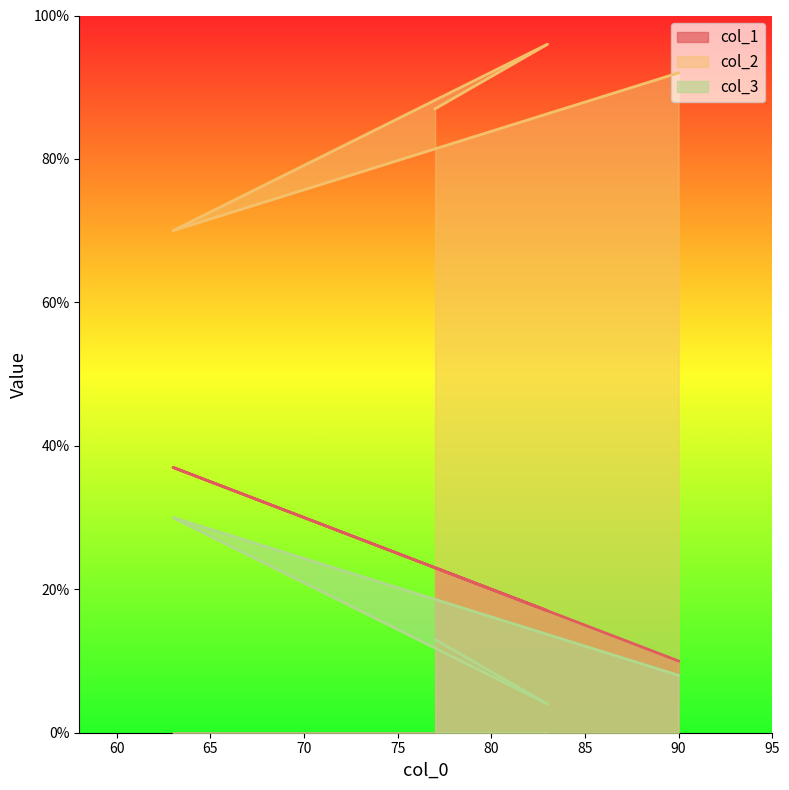

The value of col_2 at 63 is 125. True or false?

False